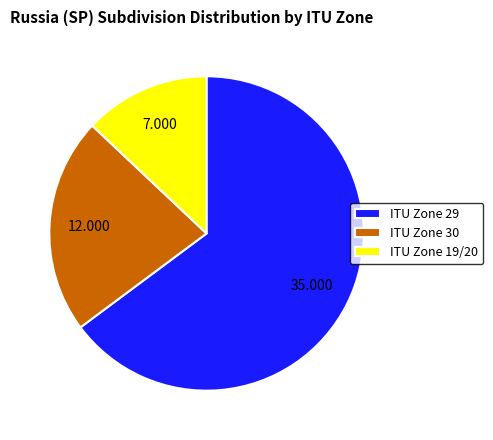

Rank the categories by value from highest to lowest.

ITU Zone 29, ITU Zone 30, ITU Zone 19/20